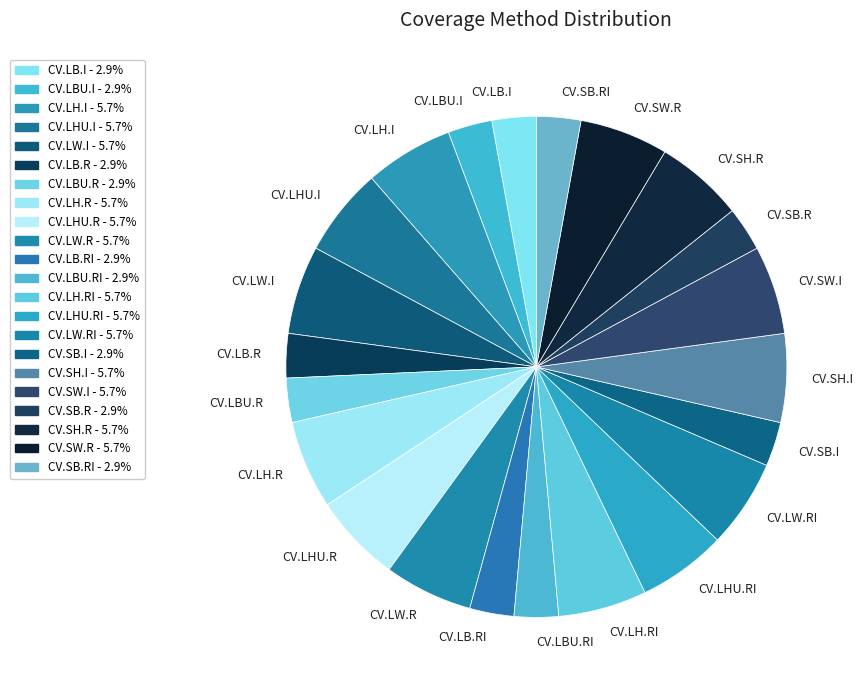

How many segments does this pie chart have?

22